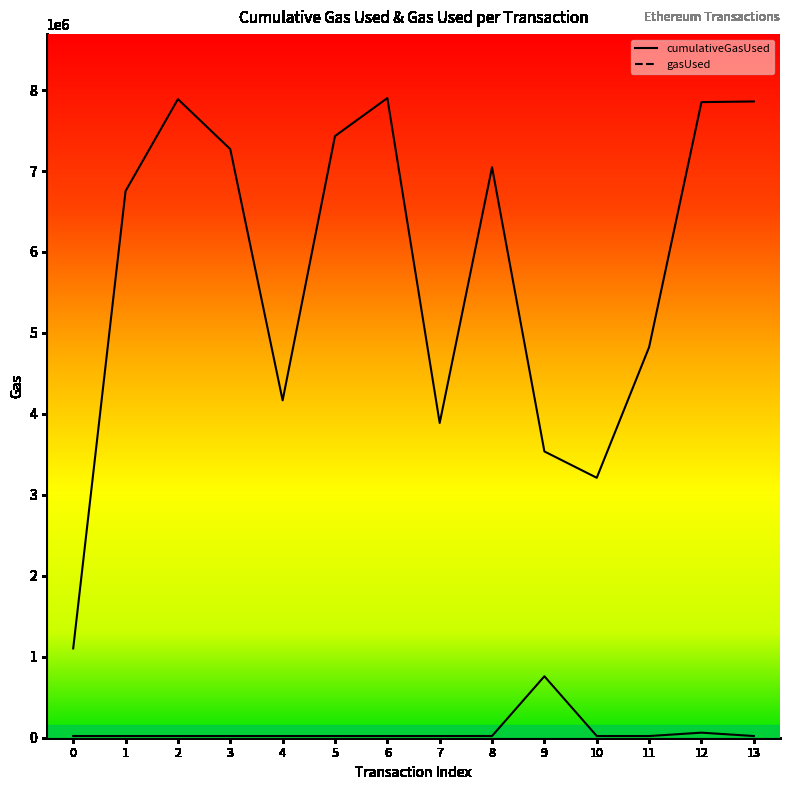

At how many categories does at least one series exceed 2415893?

13